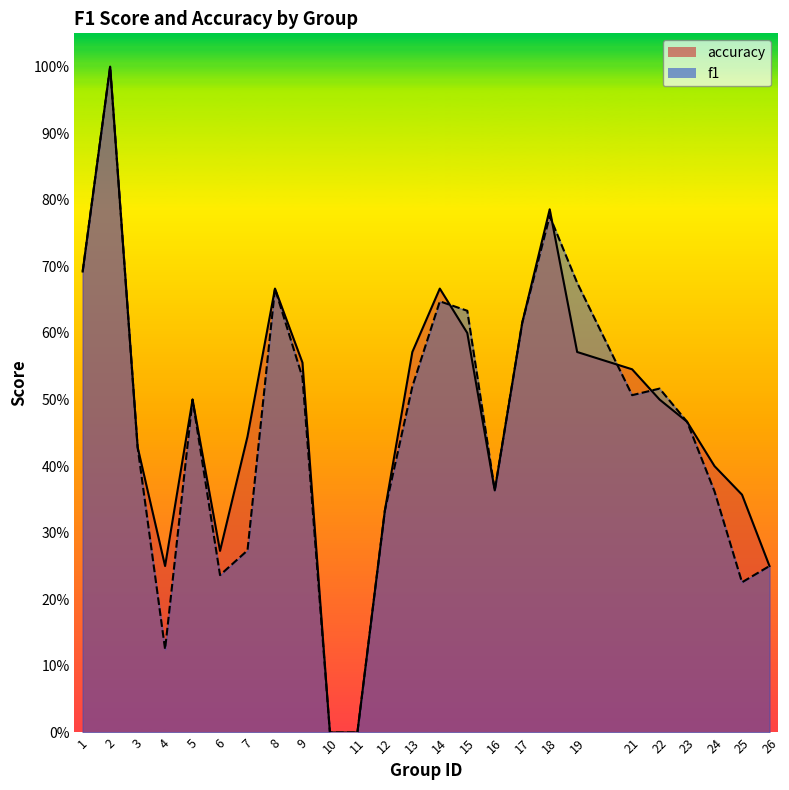

Read the accuracy value at 26.

0.2